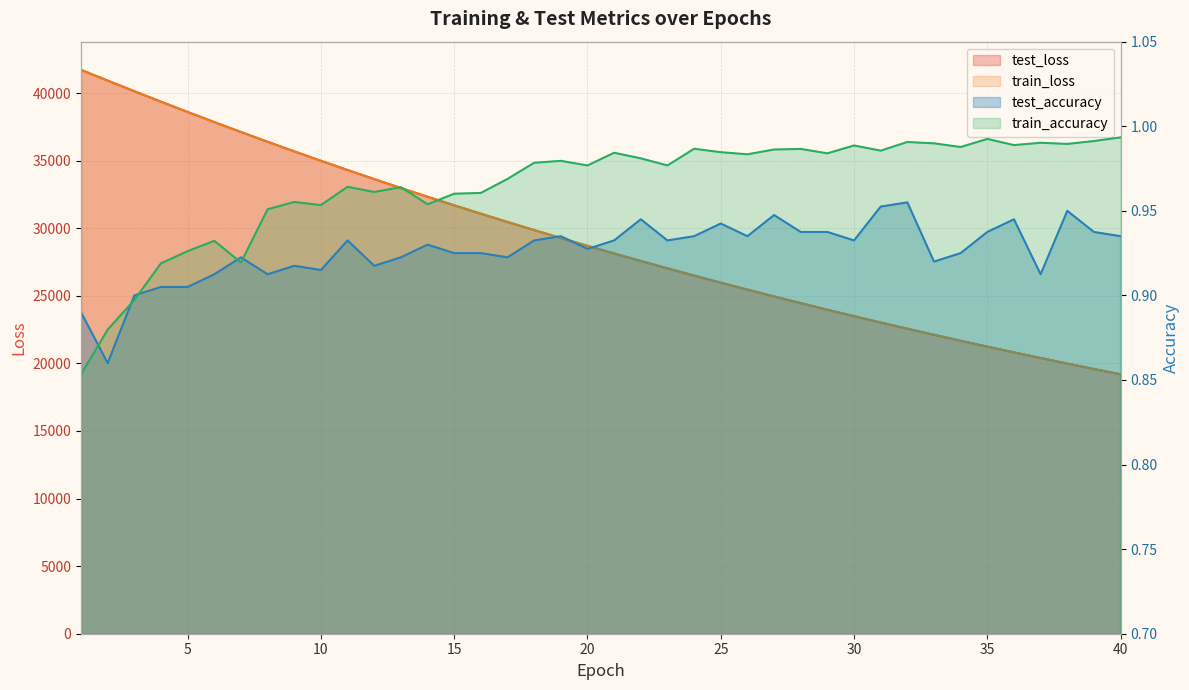

True or false: train_loss and train_accuracy cross at least once.

False